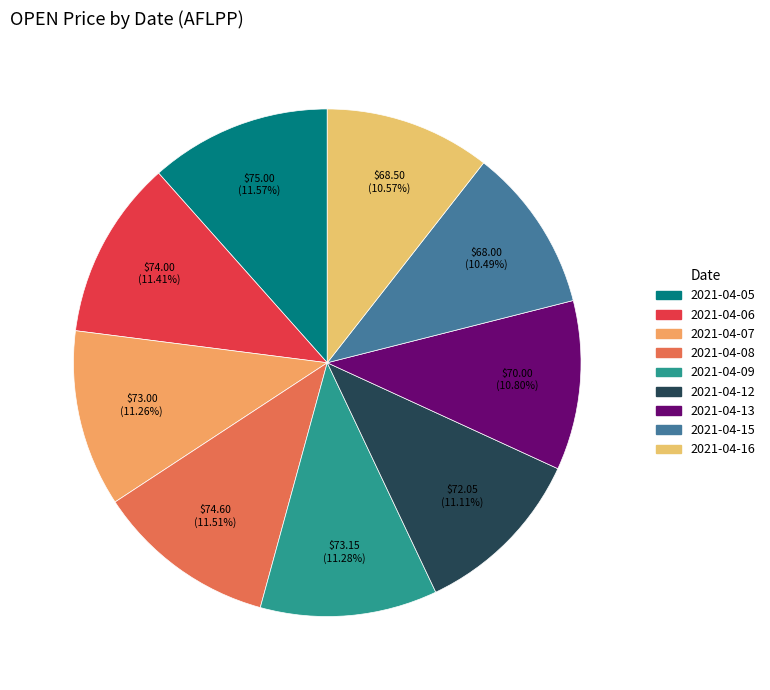

Does any single category account for the majority?

No